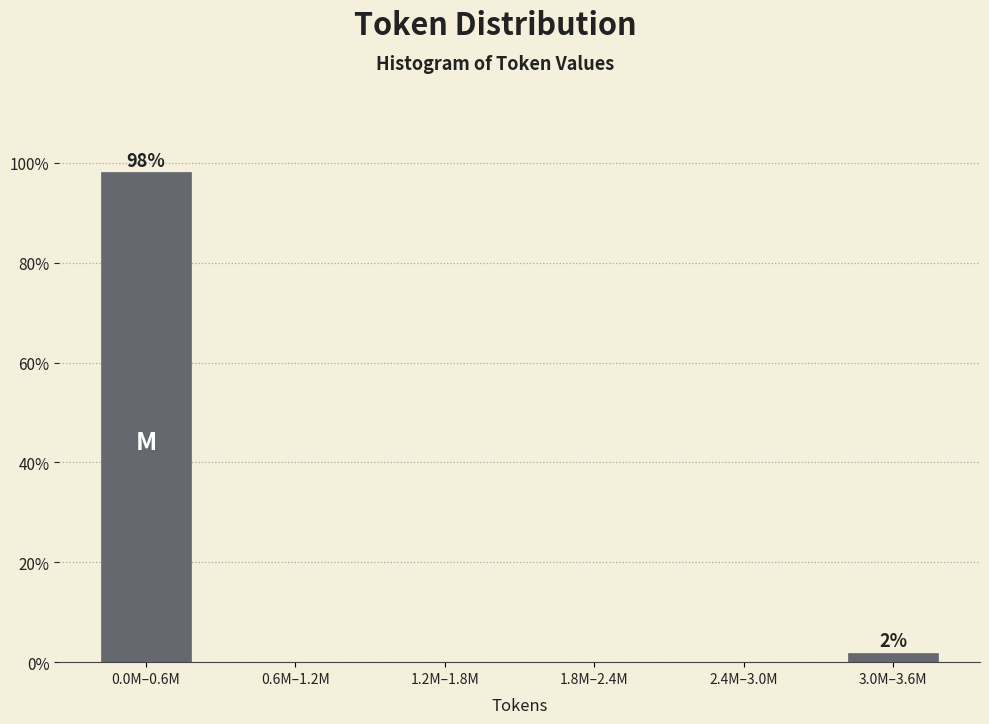

Reading left to right, list all the values displayed in this chart.

0.0M–0.6M=98.1	0.6M–1.2M=0.0	1.2M–1.8M=0.0	1.8M–2.4M=0.0	2.4M–3.0M=0.0	3.0M–3.6M=1.9